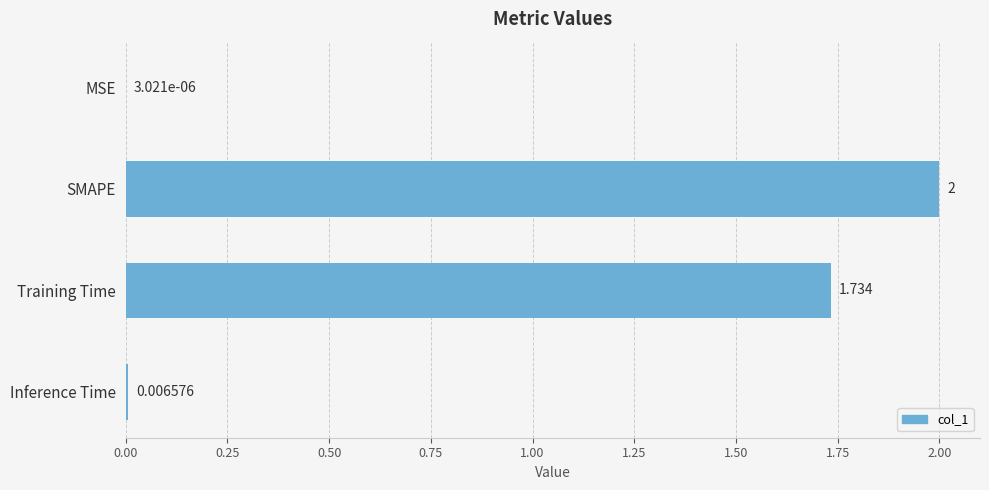

At which label is the value closest to 1?

Training Time